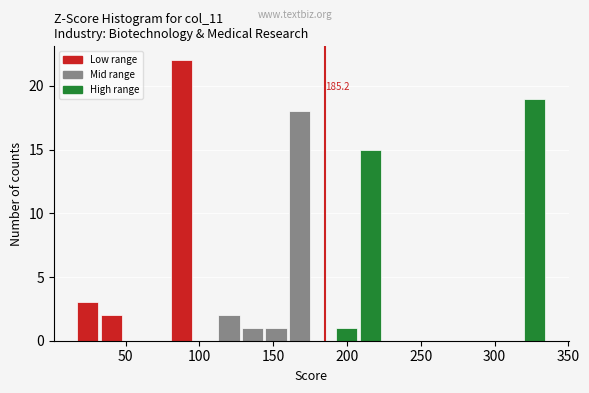

Around what value on the x-axis is the tallest bar? Give the approximate position of its centre, as read against the axis.

90